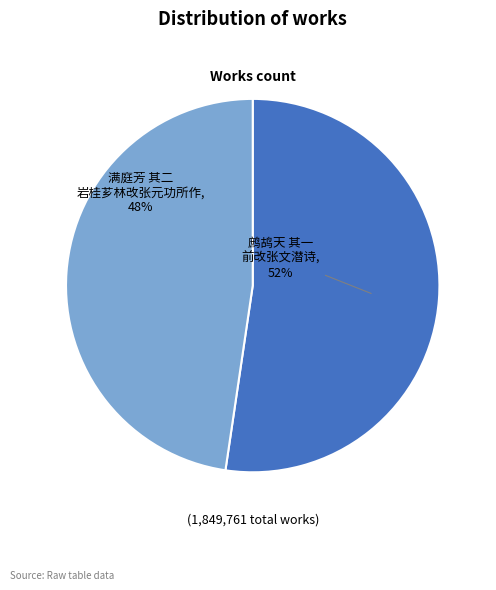

Count the number of slices in the pie.

2